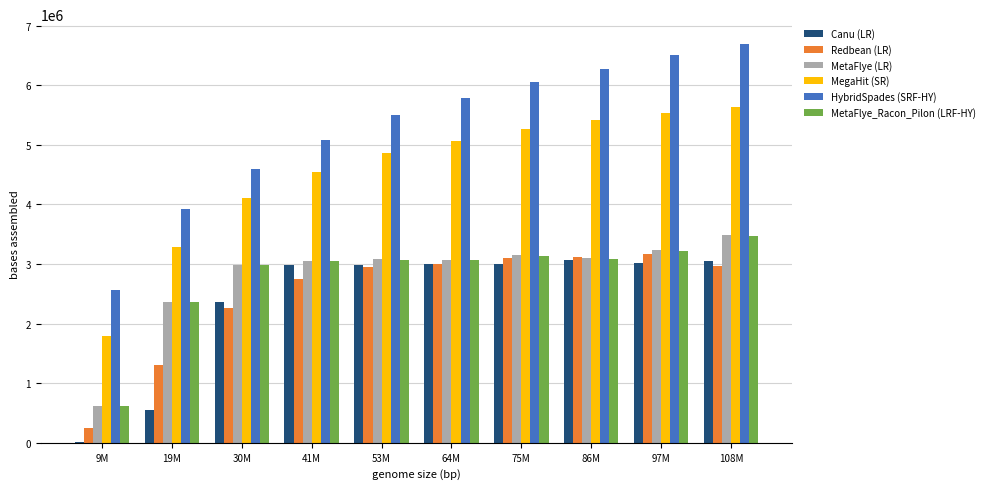

Is the value of Redbean (LR) at 108M greater than the value of MetaFlye (LR) at 75M?

No